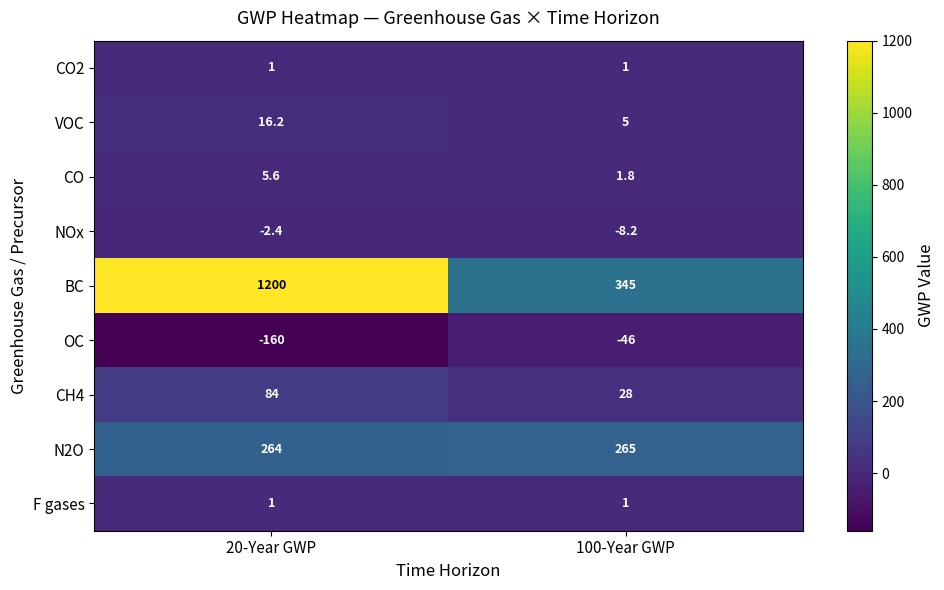

The value of CH4 at 100-Year GWP is 14.6. True or false?

False